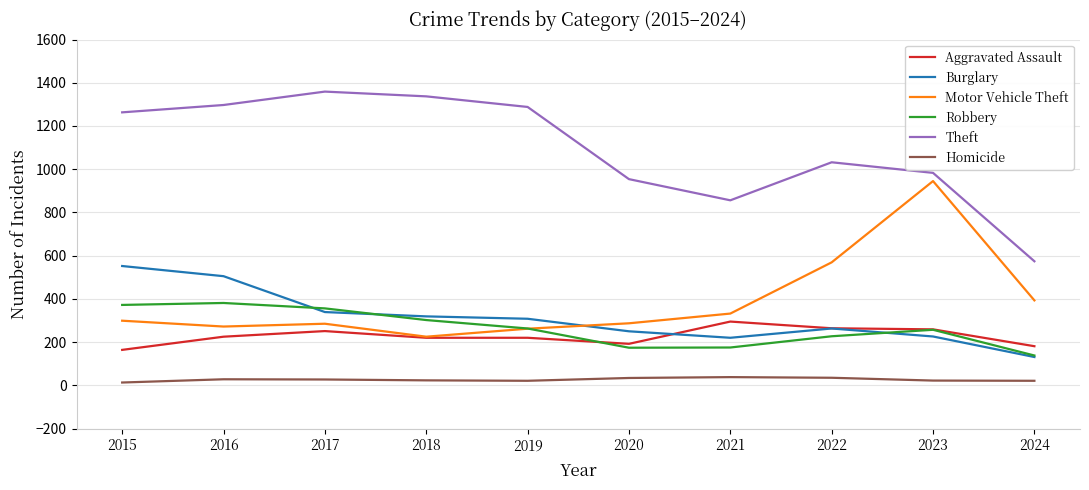

How many interior local peaks does the Theft series have?

2